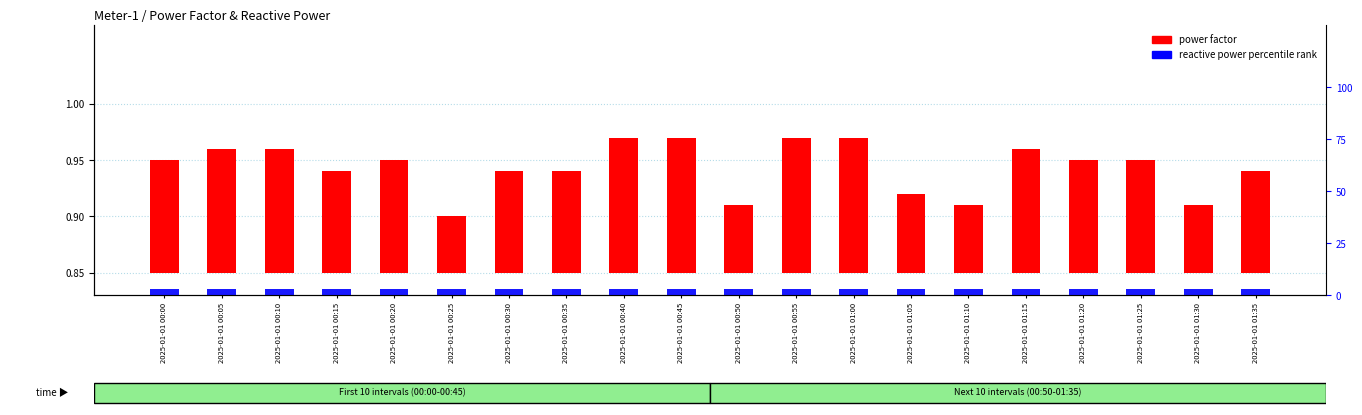

Count the number of categories in the chart.

20